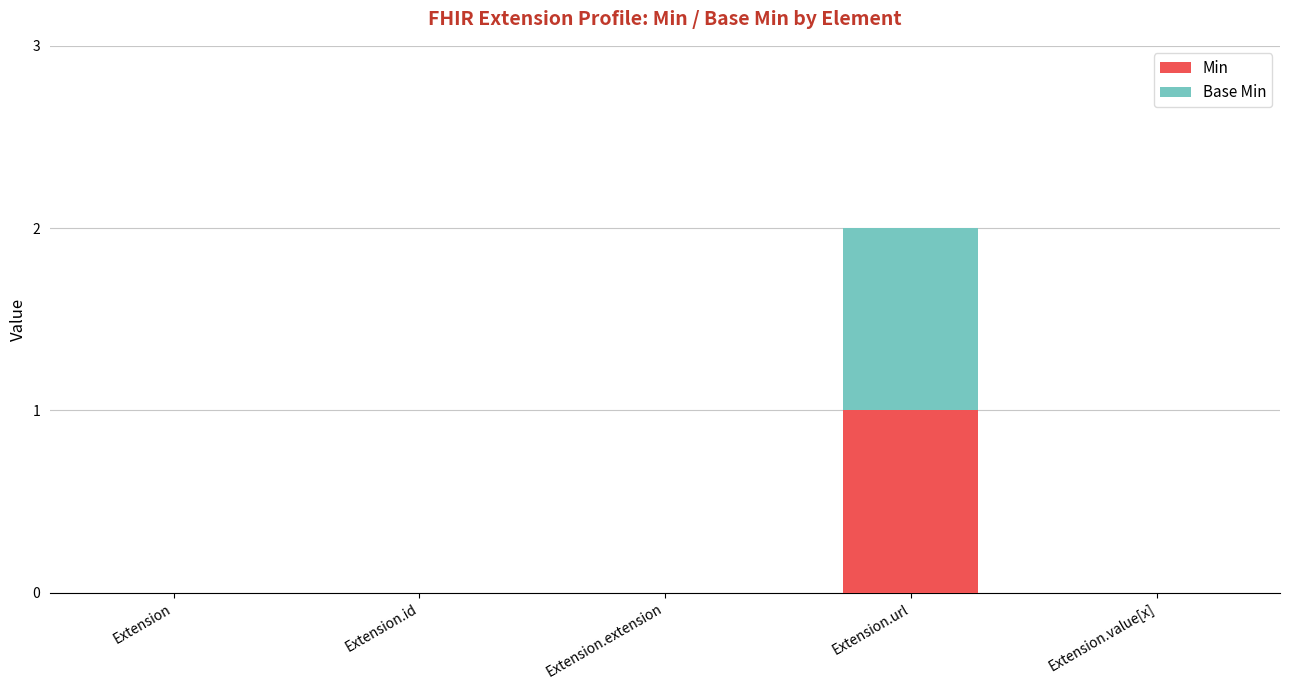

Reading left to right, transcribe the values for Min.

Extension=0	Extension.id=0	Extension.extension=0	Extension.url=1	Extension.value[x]=0